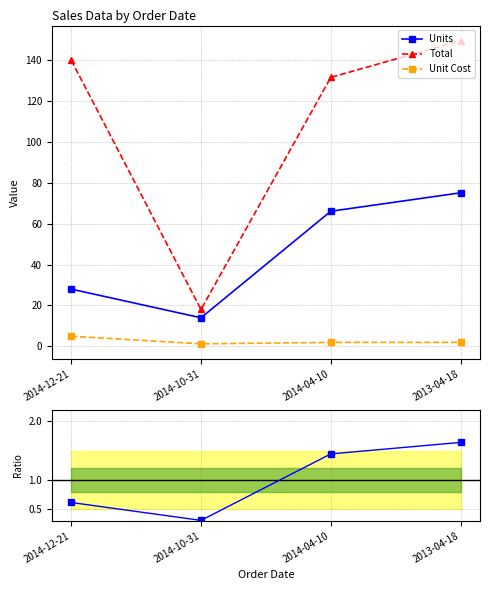

Count the Units ratio values in the range 0 to 1.

2